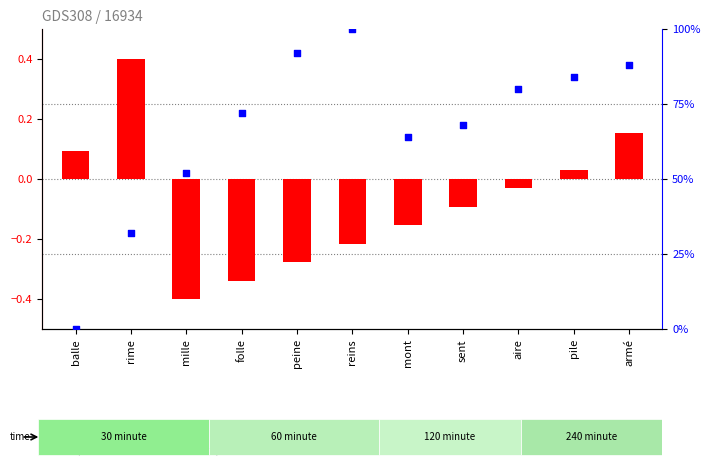

Which series has the widest spread of Y values?

percentile rank within the sample